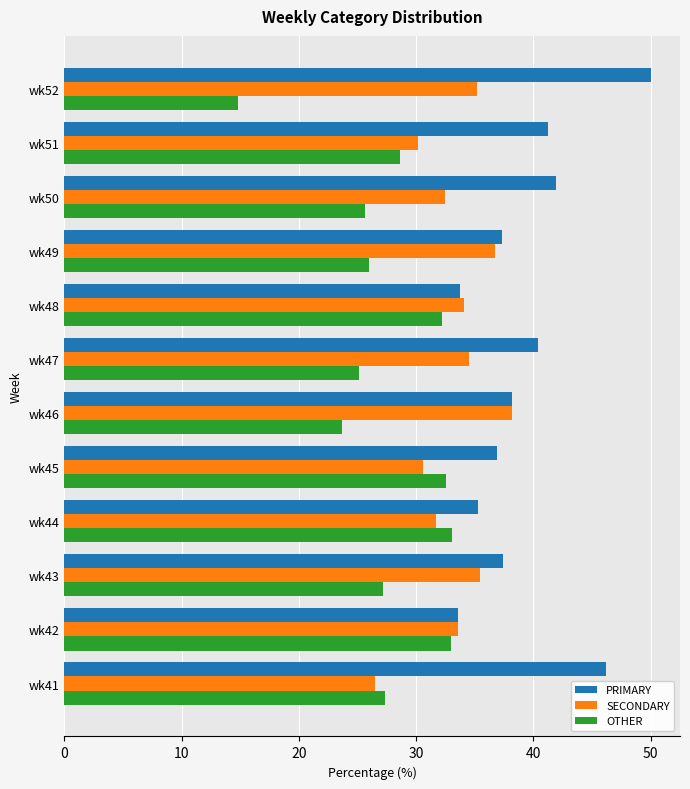

What is the total value across all series at wk46?

100.0